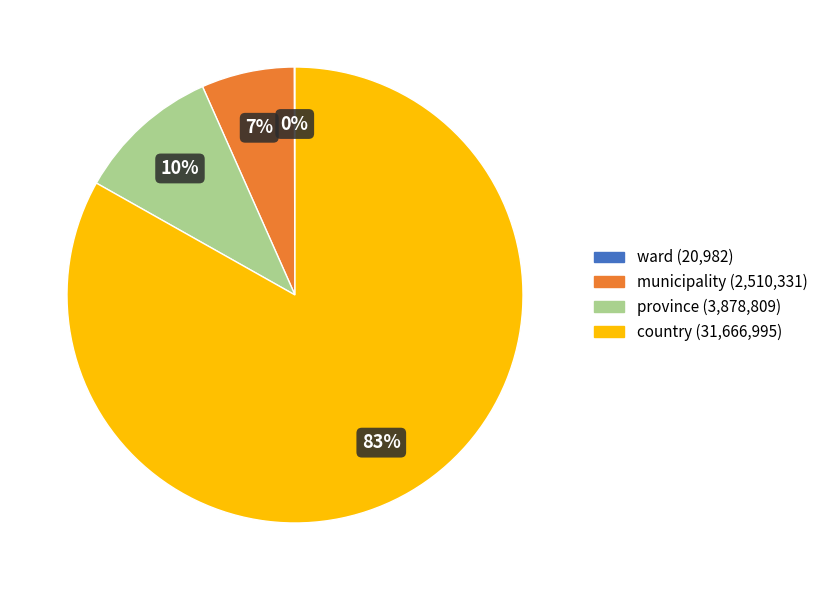

Is it true that country is 83% of the pie?

True